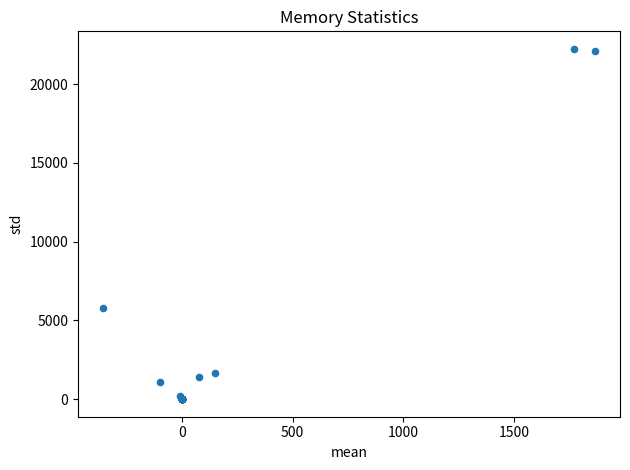

What Y value in the scatter plot is closest to 11120?

5781.6